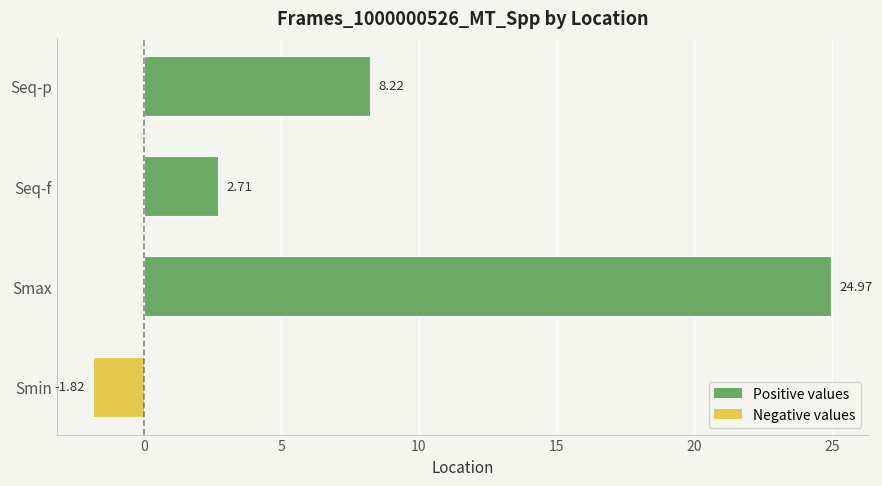

At which category does the chart reach its minimum across all series?

Smin